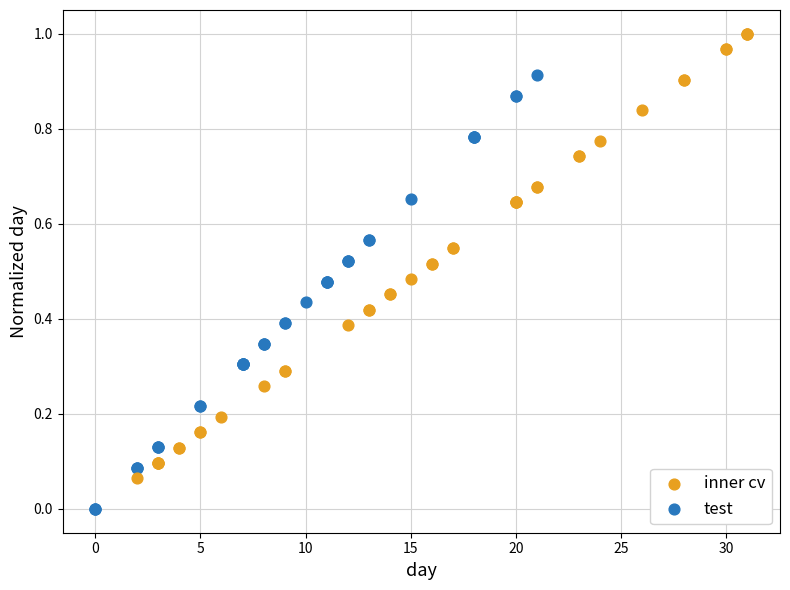

Which series contains the lowest Y value?

test